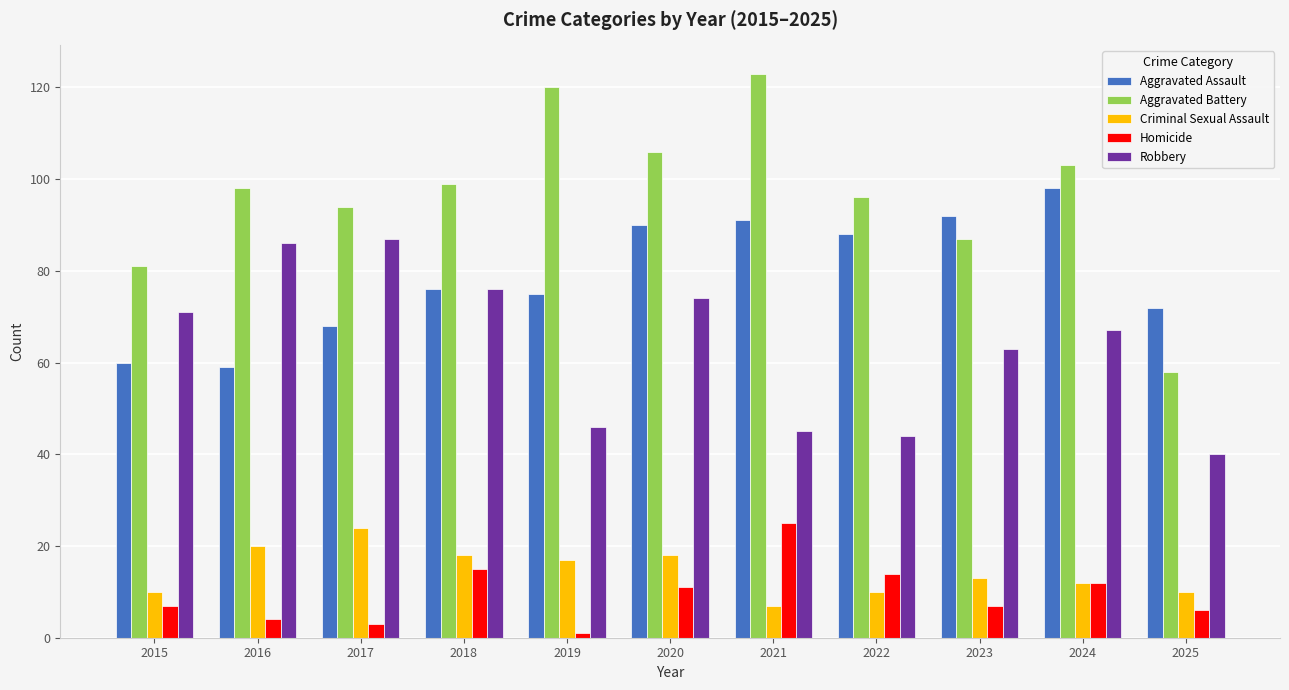

At which label does Homicide reach its peak?

2021